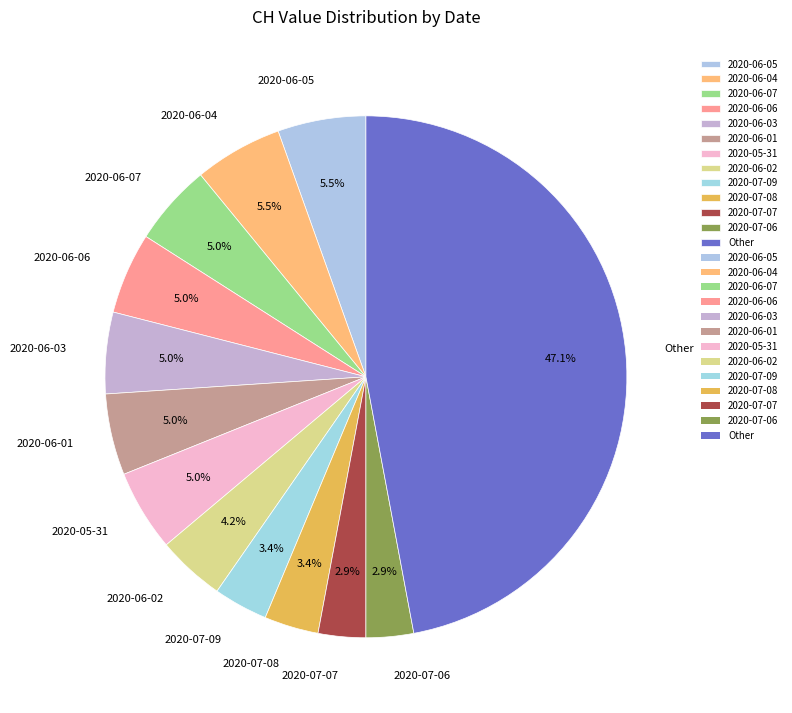

Which has a higher value, Other or 2020-07-06?

Other